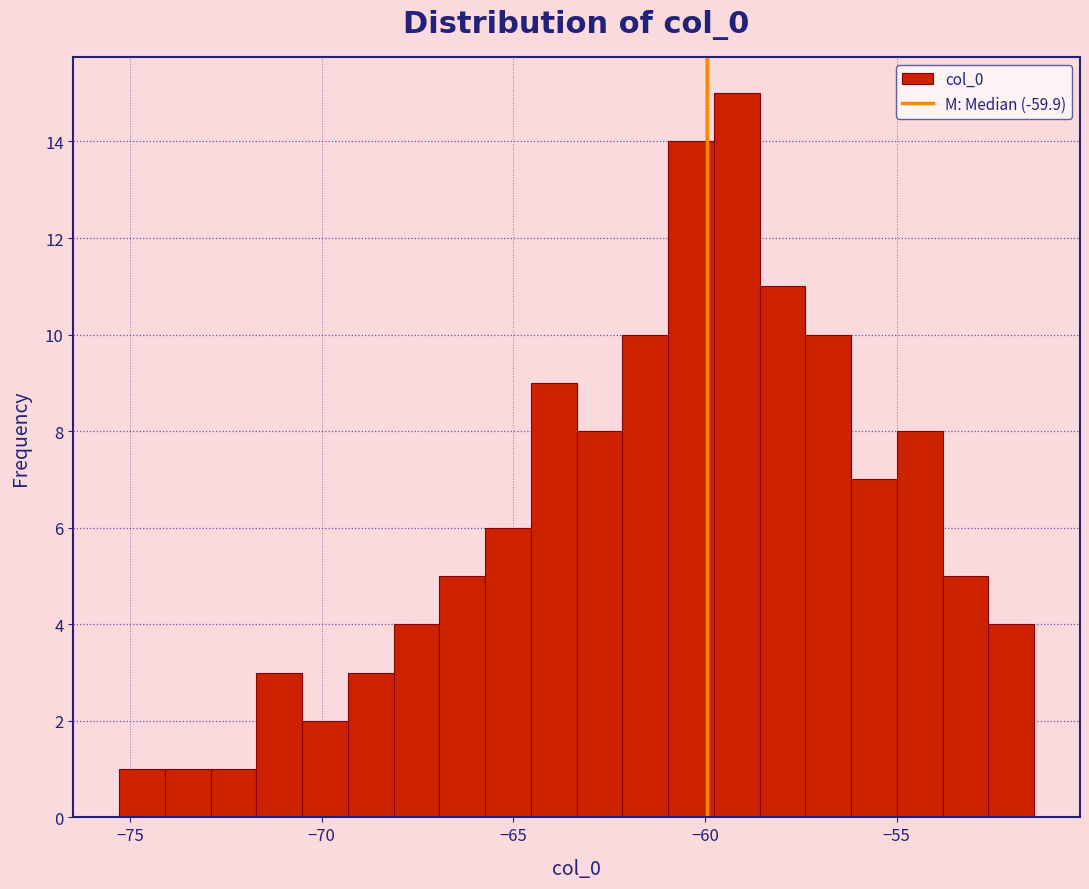

Around what value on the x-axis is the tallest bar? Give the approximate position of its centre, as read against the axis.

-59.0